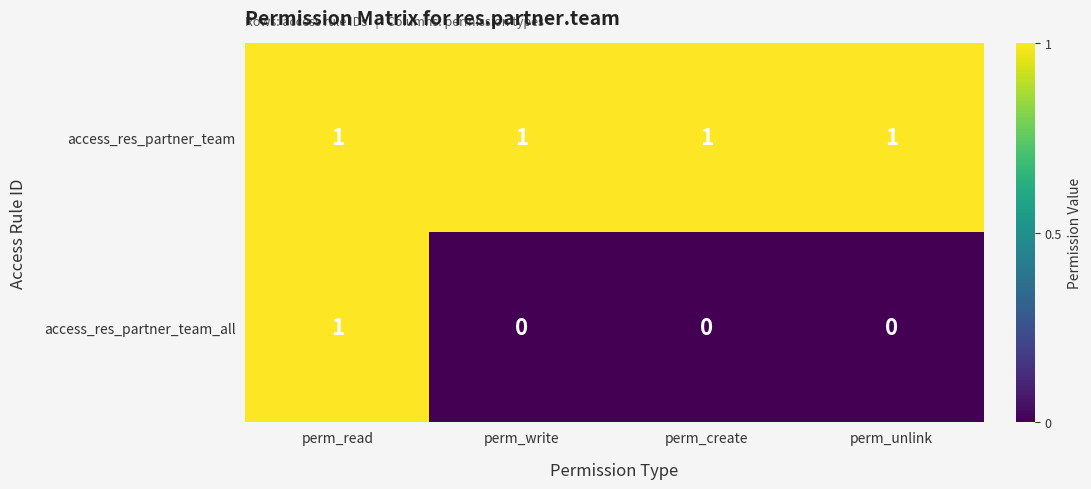

Rank the series by their average value, from highest to lowest.

access_res_partner_team, access_res_partner_team_all